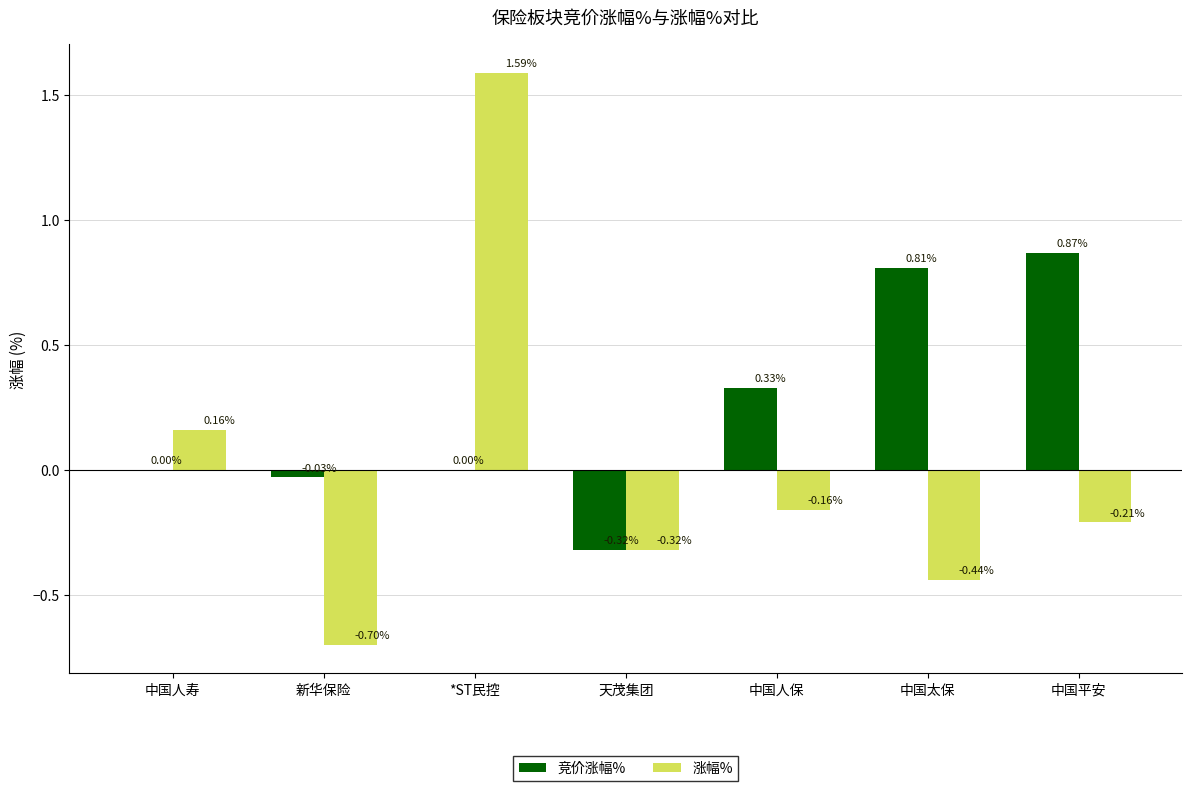

Which category has the highest value in the 涨幅% series?

*ST民控